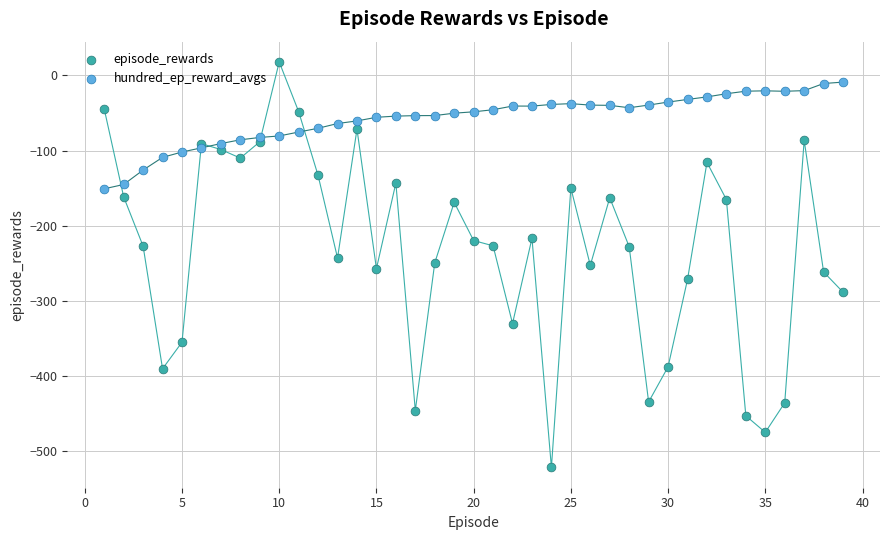

Which series has the largest Y range (max minus min)?

episode_rewards